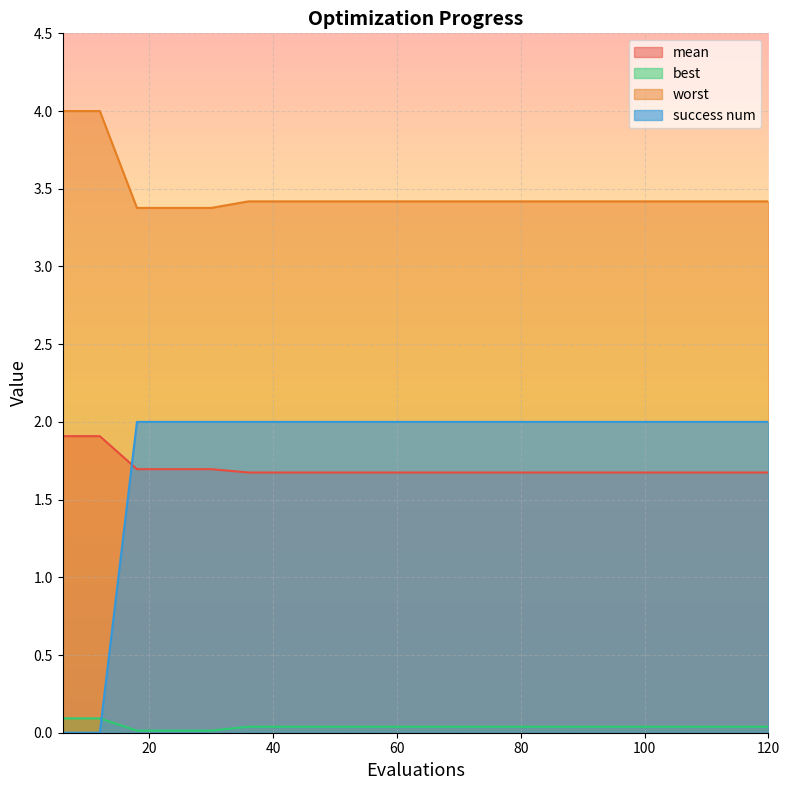

What is the lowest value of the worst series?

3.4